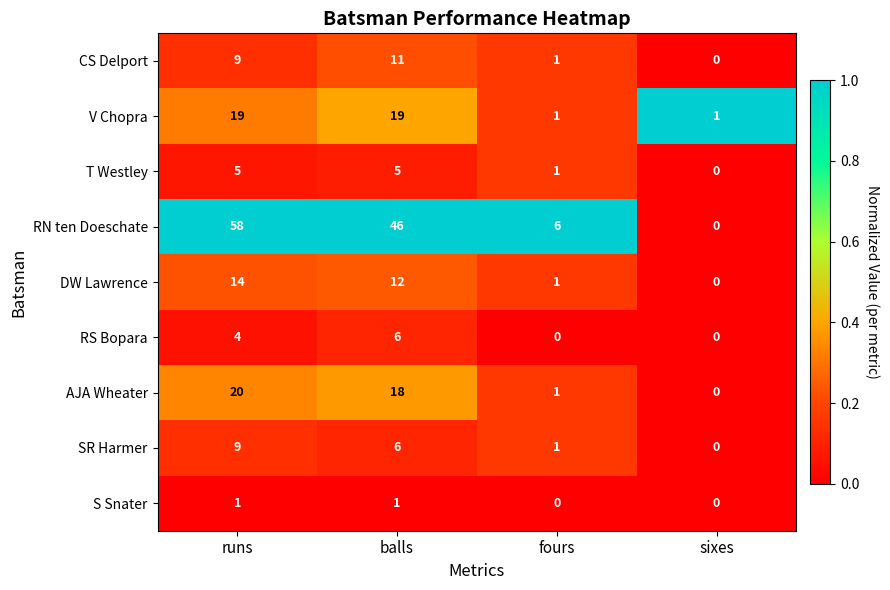

At which label does RN ten Doeschate reach its peak?

runs